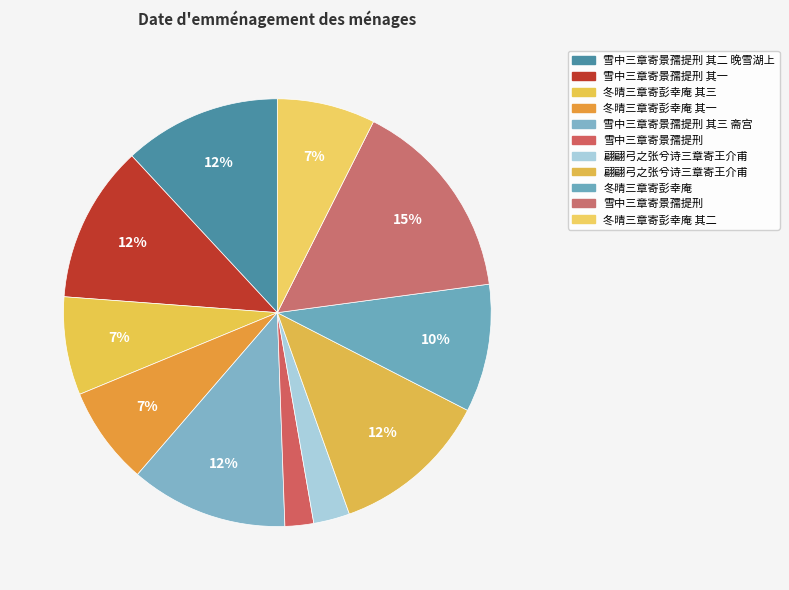

Count the number of slices in the pie.

11